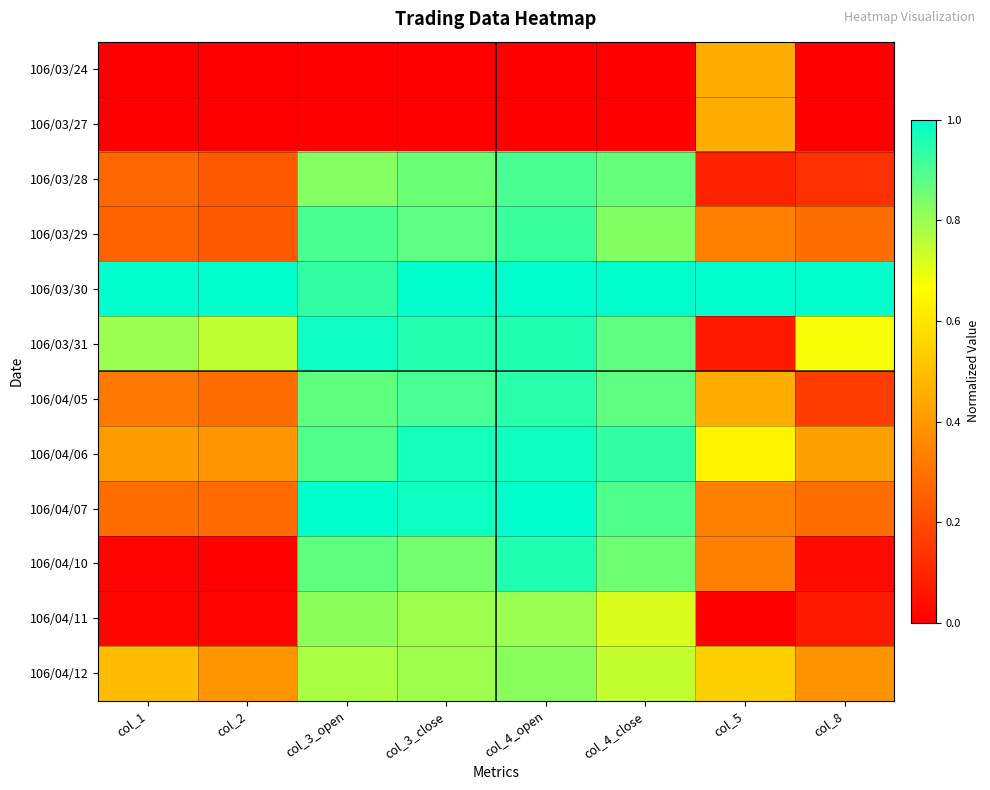

What is the spread (max minus min) of values at col_1?

1.0